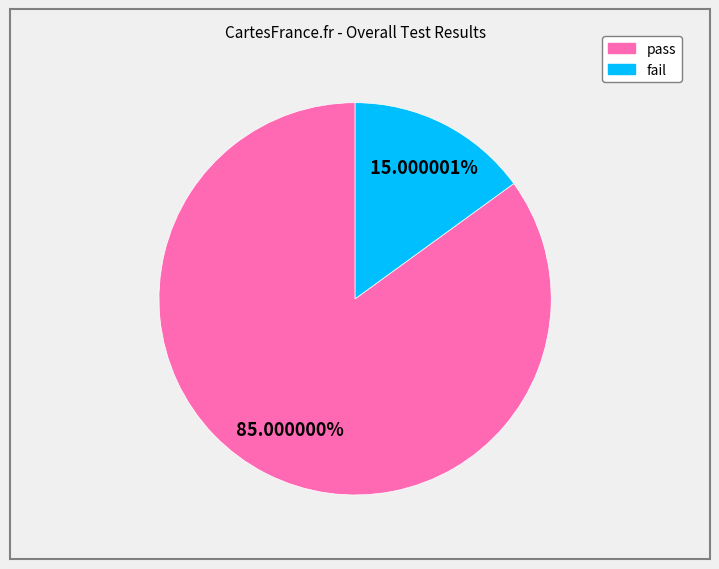

Does any single category account for the majority?

Yes